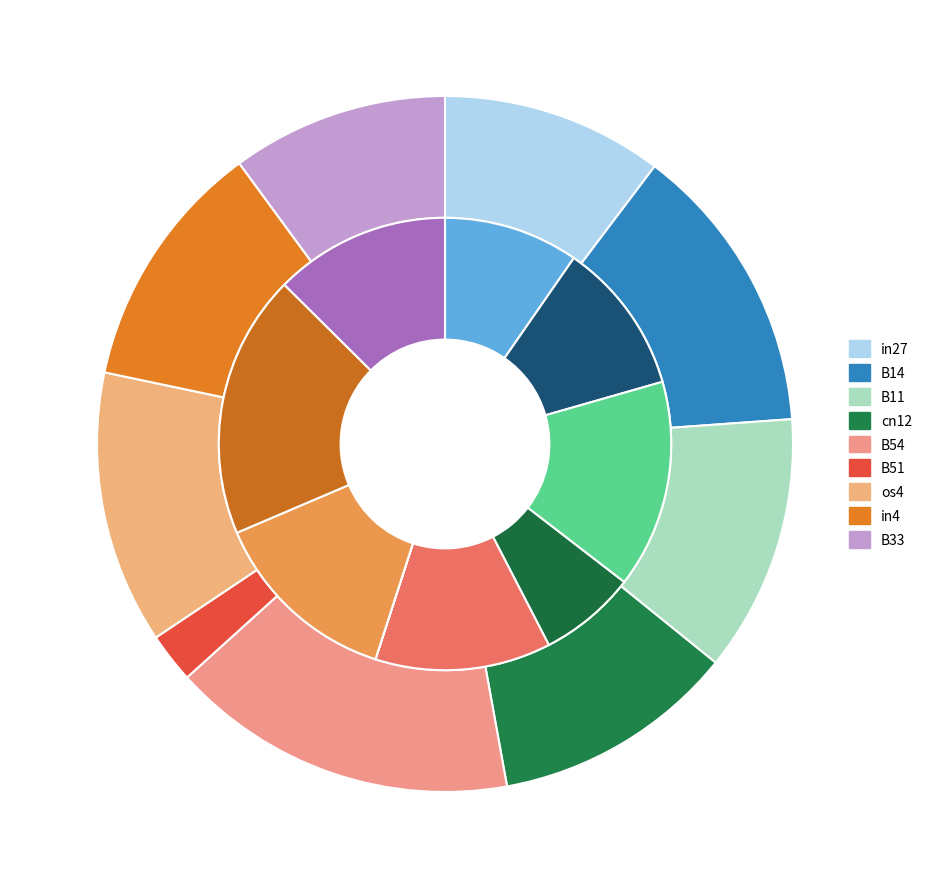

To the nearest percent, what is the combined percentage of in4 and os4?

32%